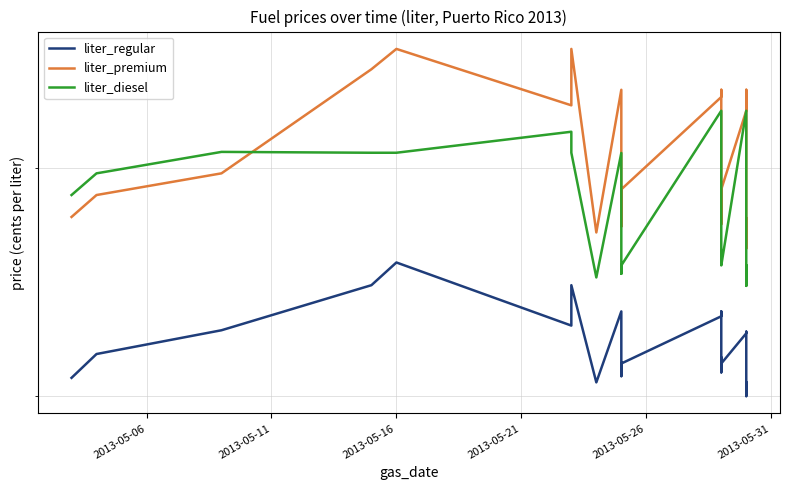

Reading right to left, extract all data points from this chart.

liter_regular: 80.5	80.1	80.0	80.0	81.1	82.7	82.6	81.3	81.0	81.6	81.2	81.3	81.9	83.6	83.3	81.3	80.8	81.3	81.0	81.0	81.9	83.6	80.5	84.7	83.0	85.7	84.7	82.8	81.7	80.7
liter_premium: 87.7	86.5	87.6	86.3	89.9	93.7	92.7	89.0	87.4	87.7	88.4	87.6	90.7	93.7	93.3	89.0	87.3	87.4	88.4	87.4	90.7	93.7	87.0	95.7	93.0	95.7	94.7	89.7	88.7	87.7
liter_diesel: 85.6	84.7	85.3	85.3	86.6	91.7	92.7	85.6	85.6	85.6	86.2	85.8	87.3	91.7	92.7	85.6	85.3	85.3	85.2	86.0	86.4	90.7	85.0	90.7	91.7	90.7	90.7	90.7	89.7	88.7